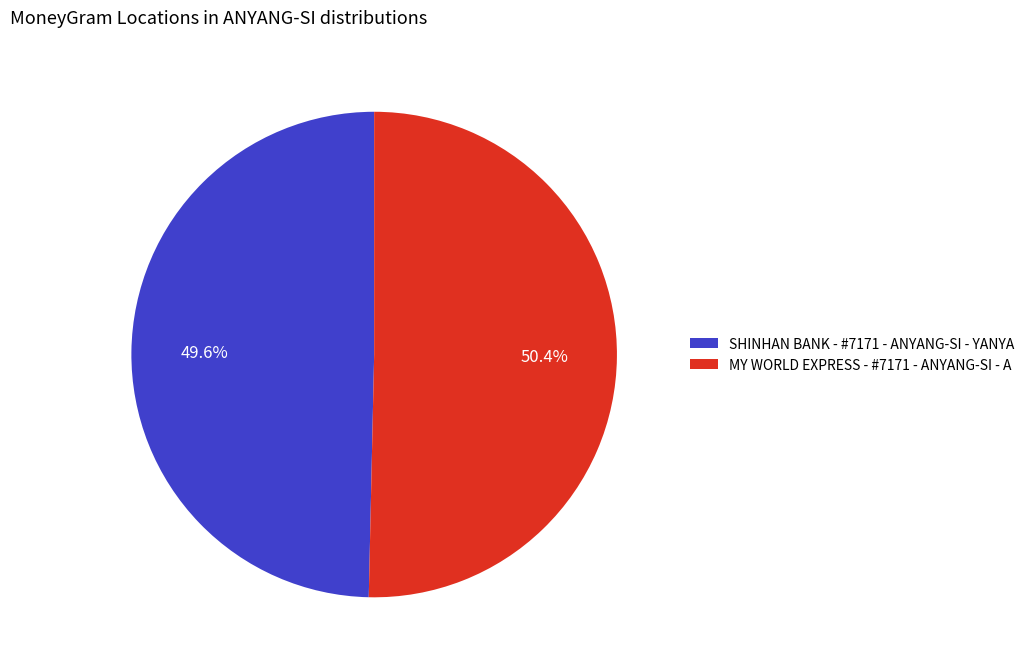

Which slice is the largest?

MY WORLD EXPRESS - #7171 - ANYANG-SI - A